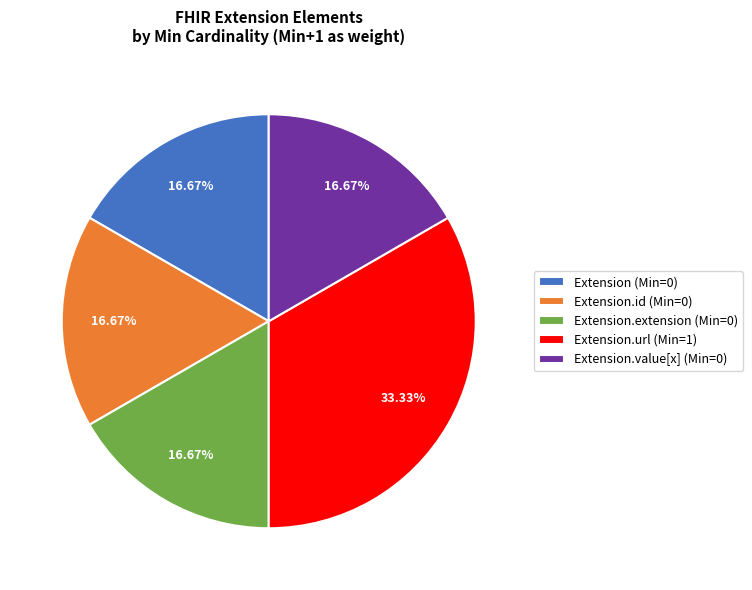

What is the ratio of the value at Extension (Min=0) to the value at Extension.value[x] (Min=0)?

1.0